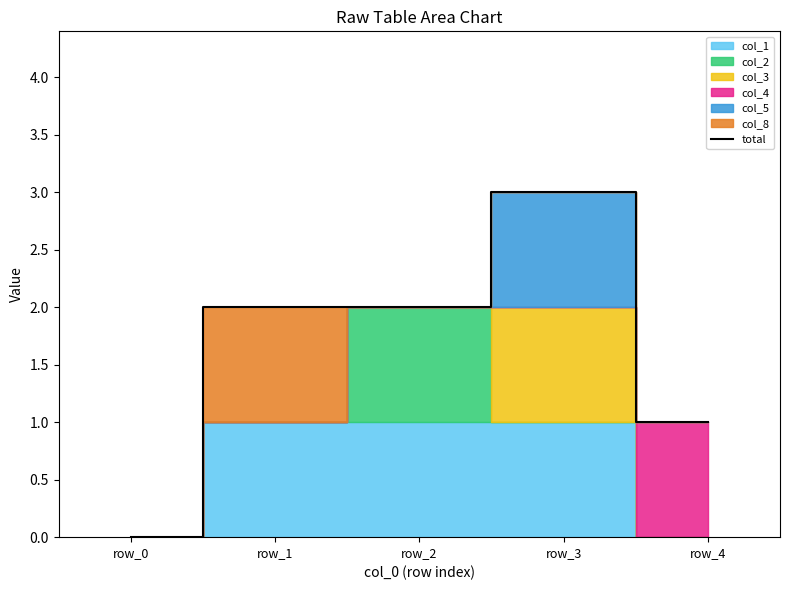

What is the maximum value shown in the chart?

3